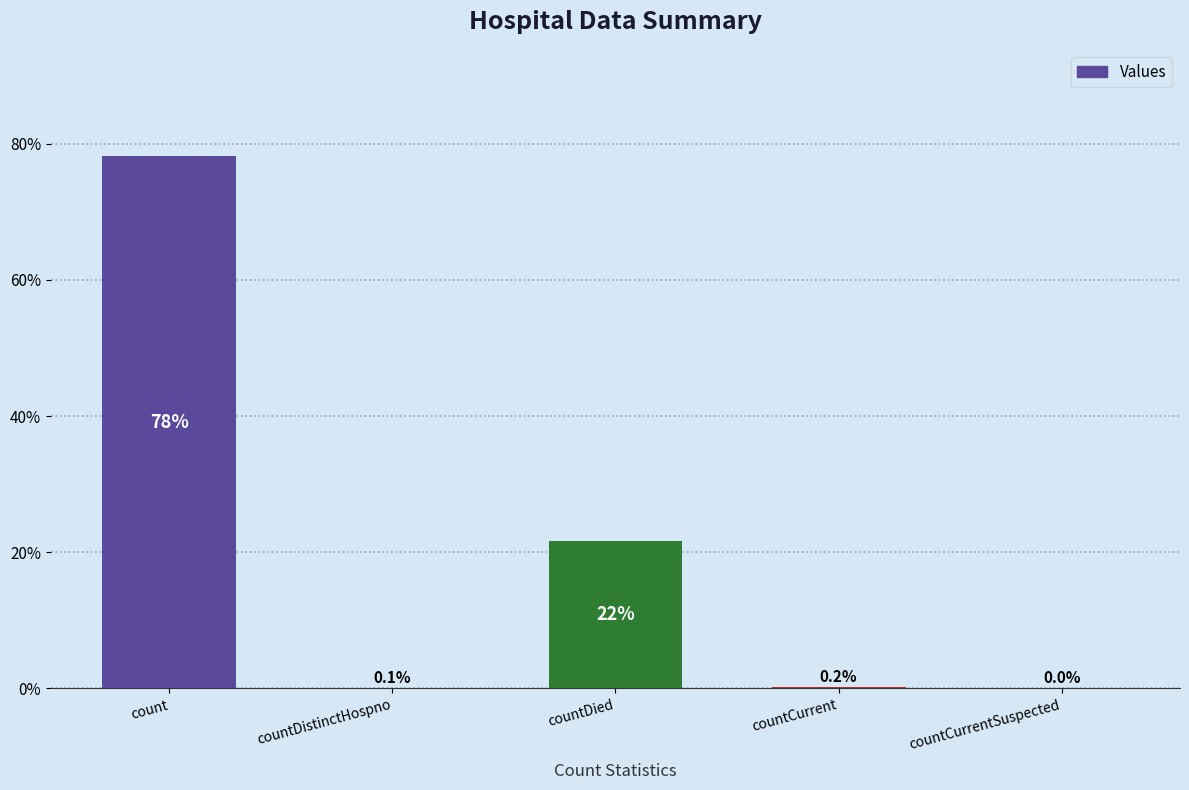

Does the chart contain stacked bars?

No